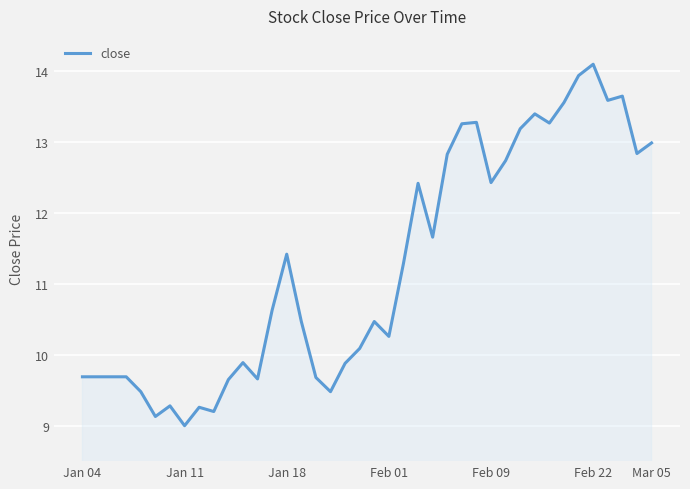

How many lines are shown in the chart?

1